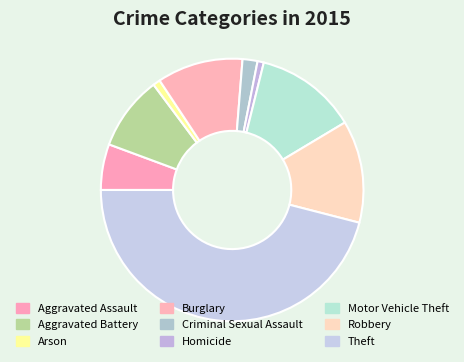

What percentage is the Homicide slice, to the nearest percent?

1%